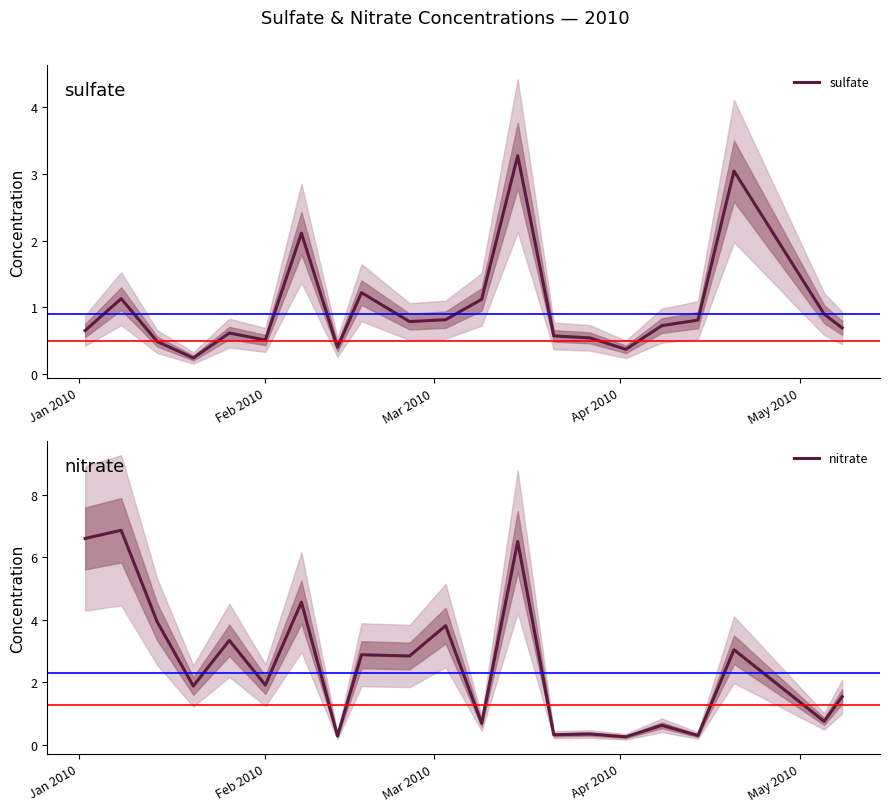

What is the highest value of the sulfate series?

3.3